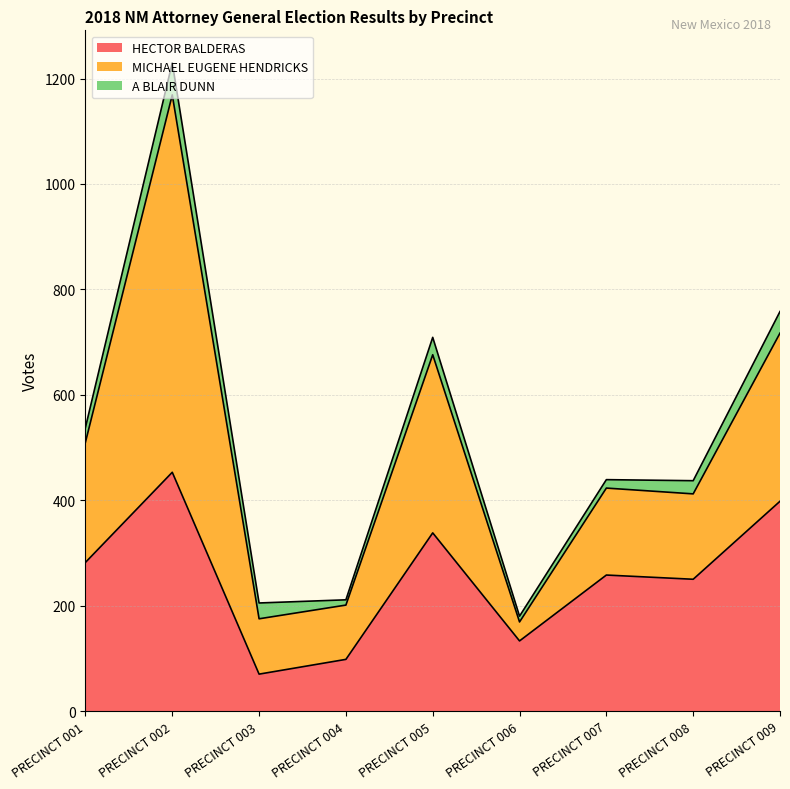

True or false: A BLAIR DUNN has a value of 43 at PRECINCT 003.

False